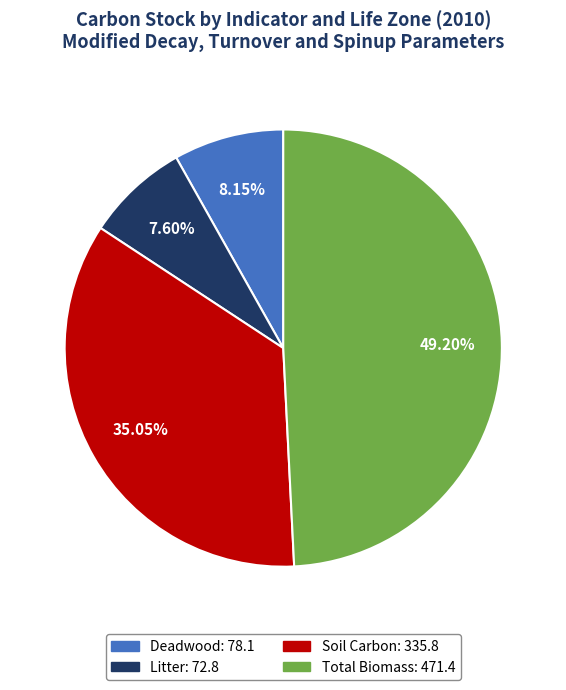

Does any single category account for the majority?

No